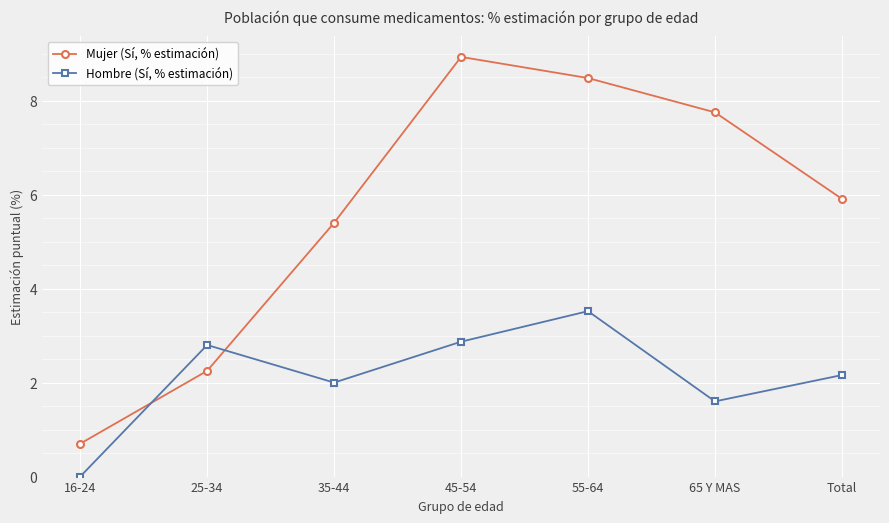

What is the label of the 3rd point from the right?

55-64